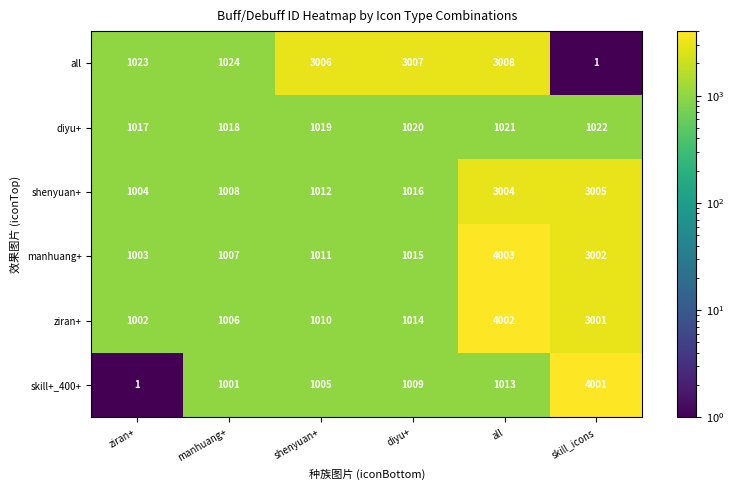

At which label does manhuang+ reach its minimum?

ziran+